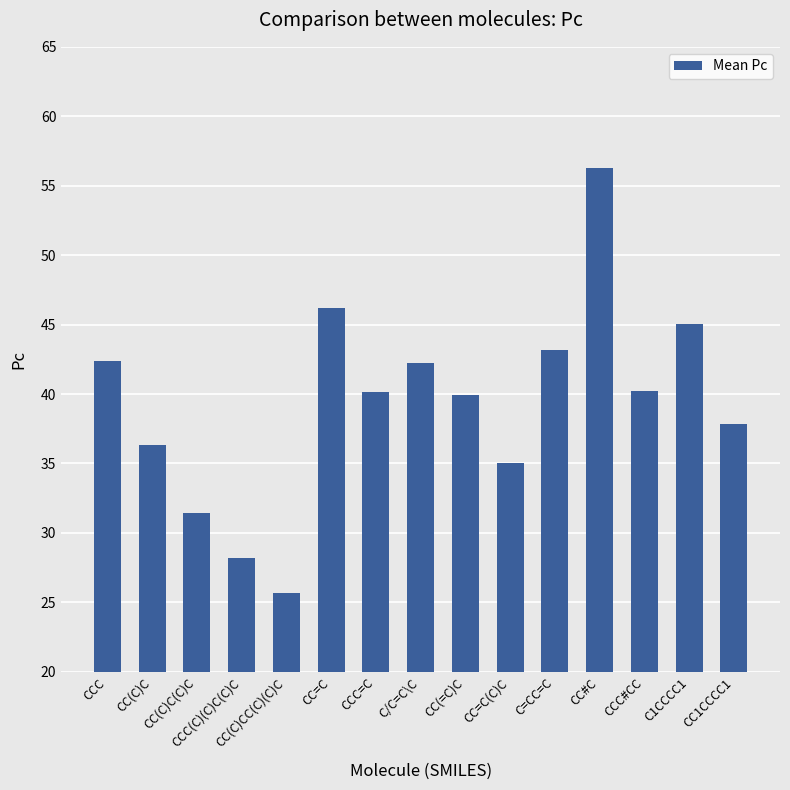

What is the smallest value displayed?

25.7